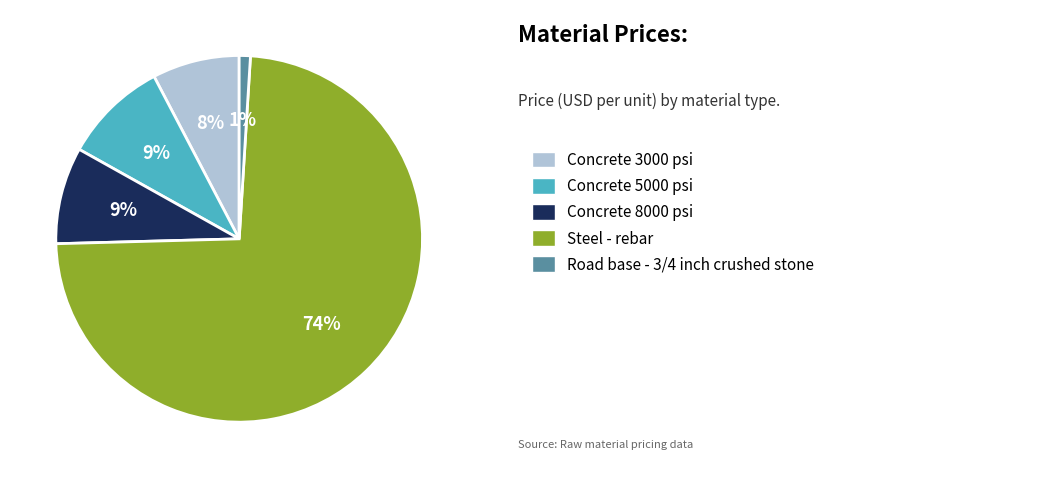

To the nearest percent, what is the average slice percentage?

20%